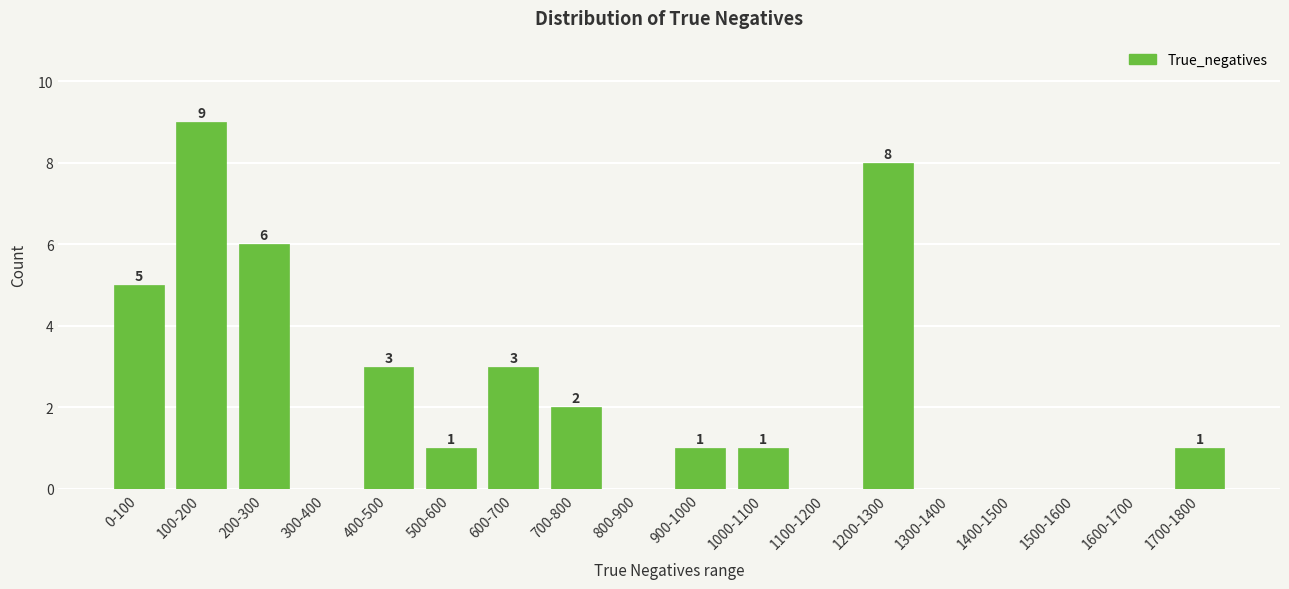

The chart shows a value of 0 at 1400-1500. True or false?

True